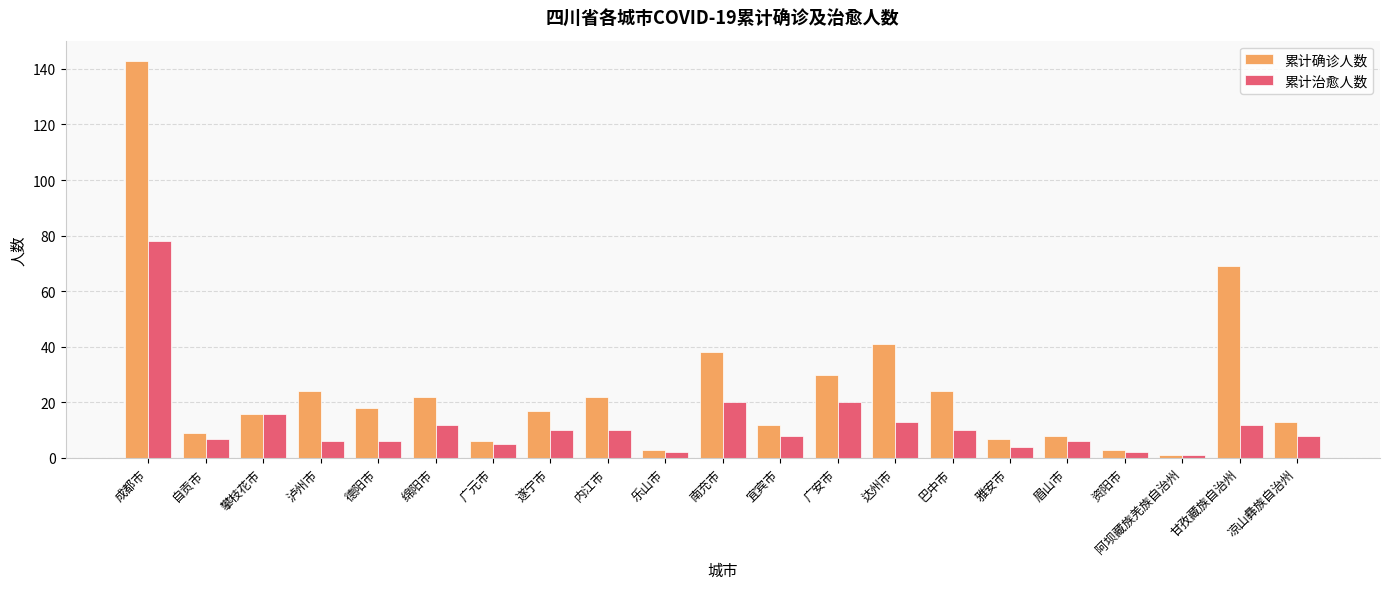

Are the bars grouped side by side (vs. stacked)?

Yes